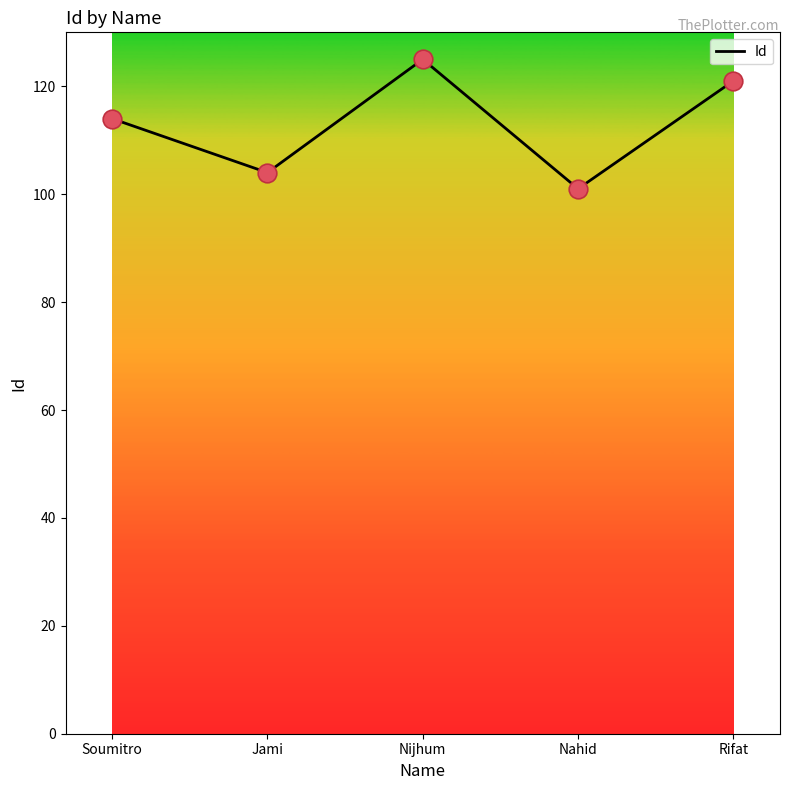

What is the change in value from Soumitro to Jami?

-10